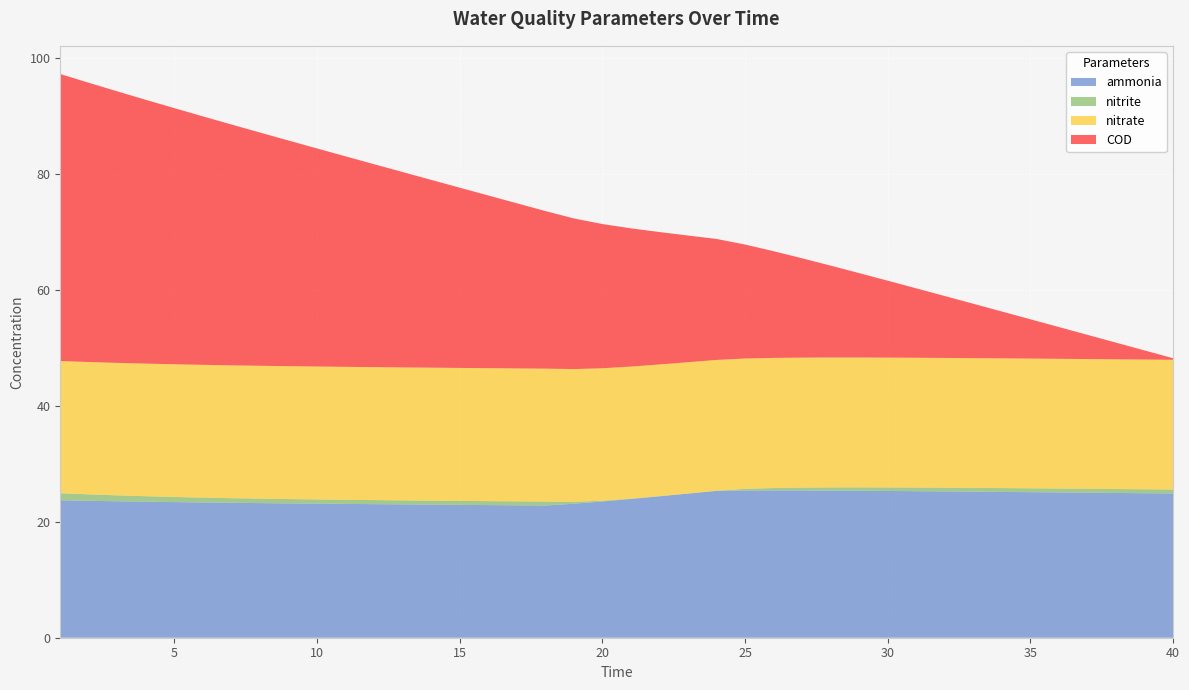

Reading right to left, transcribe all the data shown in this chart.

ammonia: 24.9	24.9	25.0	25.0	25.1	25.1	25.1	25.2	25.2	25.3	25.3	25.3	25.4	25.4	25.4	25.4	25.3	24.9	24.4	23.9	23.5	23.1	22.8	22.8	22.9	22.9	23.0	23.0	23.0	23.1	23.1	23.2	23.2	23.3	23.3	23.4	23.5	23.5	23.6	23.7
nitrite: 0.7	0.7	0.7	0.7	0.7	0.7	0.7	0.7	0.6	0.6	0.6	0.6	0.6	0.5	0.4	0.3	0.0	0.0	0.0	0.1	0.1	0.3	0.7	0.7	0.7	0.7	0.7	0.7	0.7	0.7	0.7	0.7	0.8	0.8	0.8	0.9	1.0	1.0	1.1	1.2
nitrate: 22.4	22.4	22.4	22.4	22.4	22.4	22.4	22.4	22.4	22.4	22.4	22.4	22.4	22.4	22.4	22.5	22.6	22.6	22.7	22.8	22.8	22.9	22.9	22.9	22.9	22.9	22.9	22.9	22.9	22.9	22.9	22.9	22.9	22.9	22.9	22.9	22.9	22.8	22.8	22.8
COD: 0.3	1.6	2.9	4.2	5.5	6.8	8.1	9.4	10.7	12.0	13.3	14.6	15.9	17.1	18.4	19.7	20.9	21.9	22.8	23.8	24.9	26.0	27.2	28.5	29.8	31.1	32.4	33.7	35.0	36.3	37.6	38.9	40.2	41.5	42.9	44.2	45.5	46.8	48.2	49.5